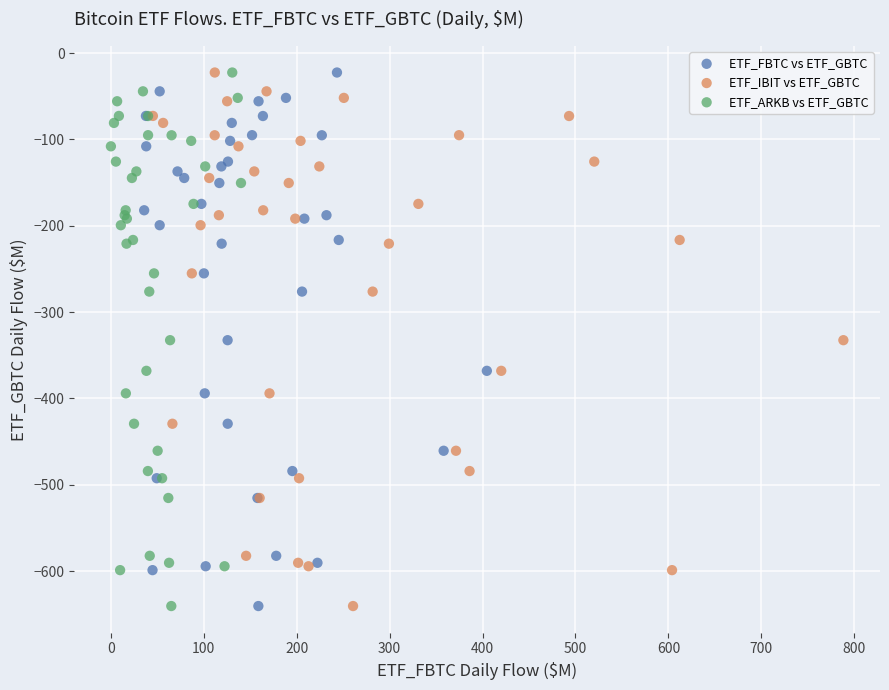

What are all the series names shown in the legend?

ETF_FBTC vs ETF_GBTC, ETF_IBIT vs ETF_GBTC, ETF_ARKB vs ETF_GBTC